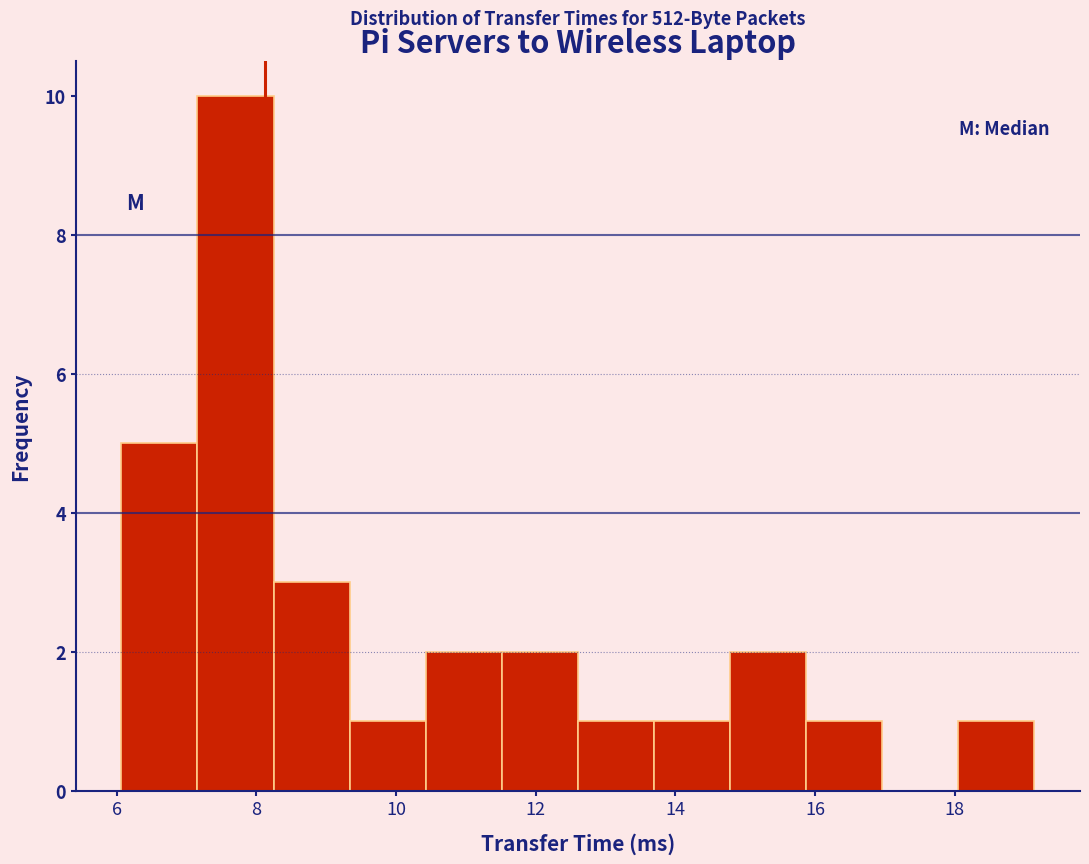

Over which range of the x-axis is the bar tallest?

7.2 to 8.2